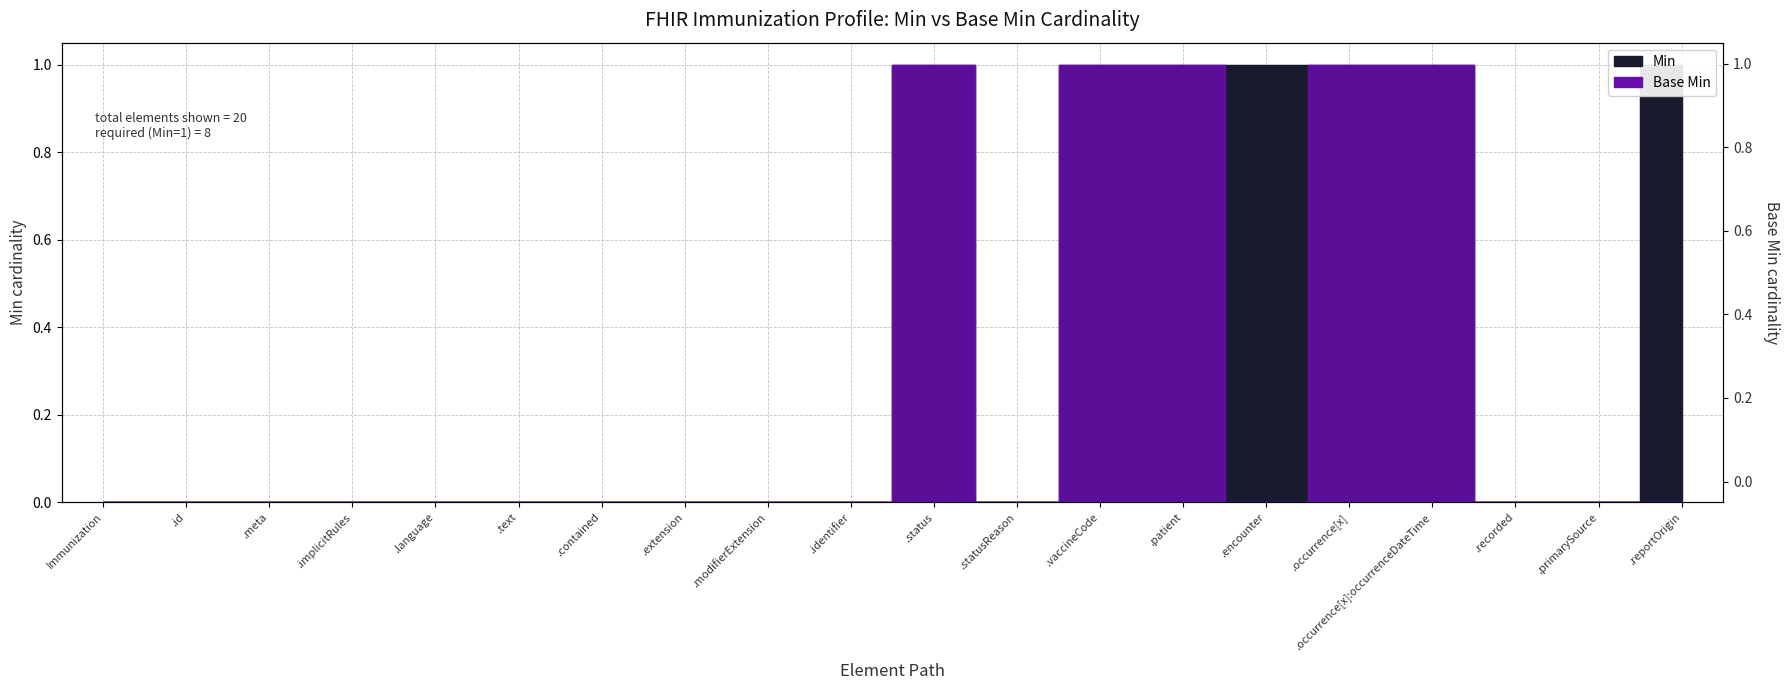

At which category does Base Min reach its first local peak?

.status